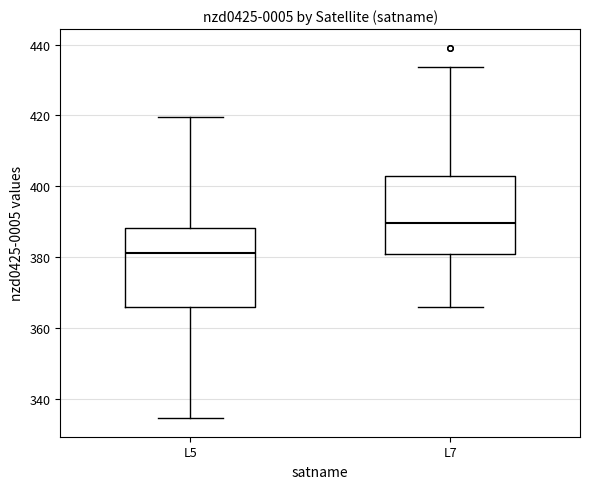

Which box's median line is the lowest?

L5